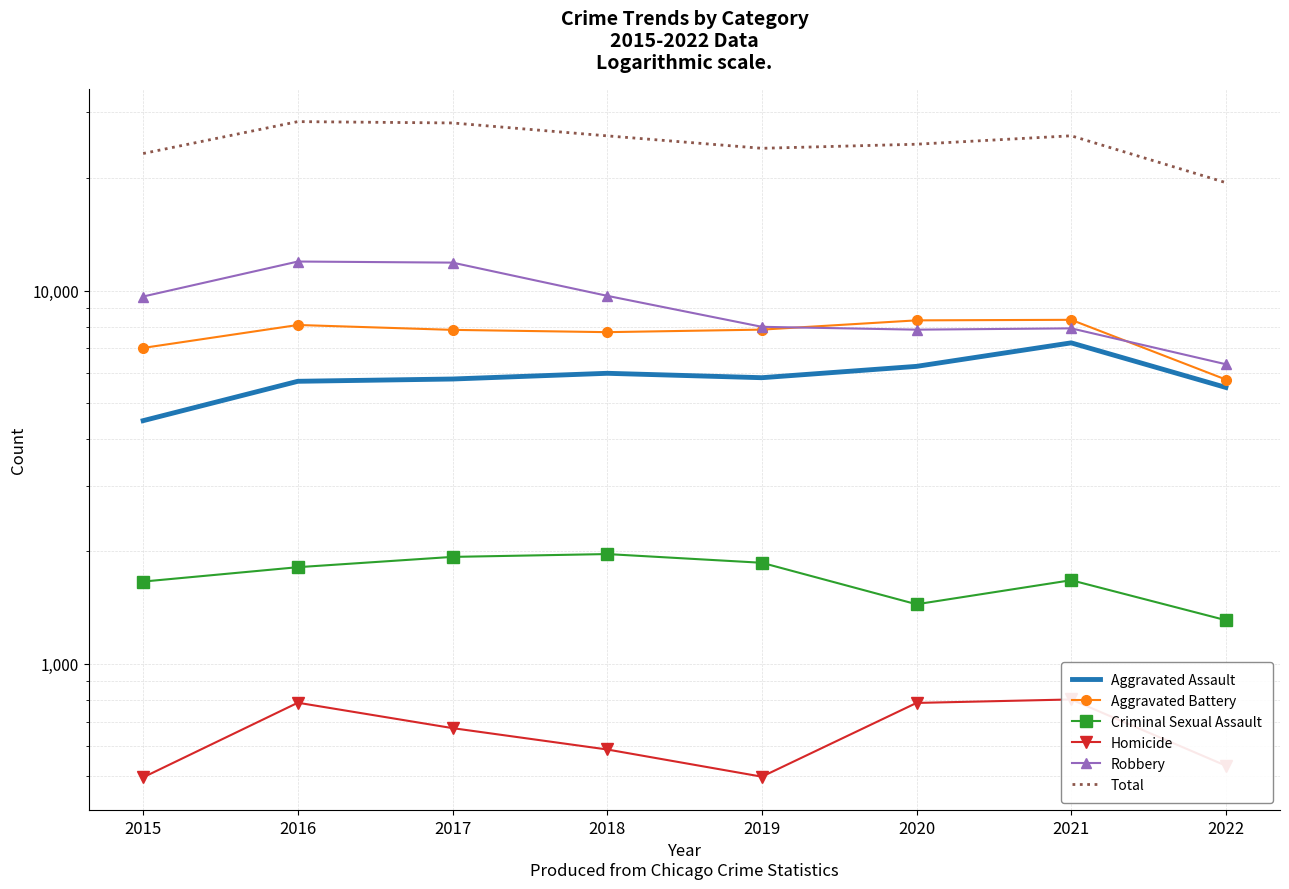

Is it true that Total equals 5719 at 2017?

False